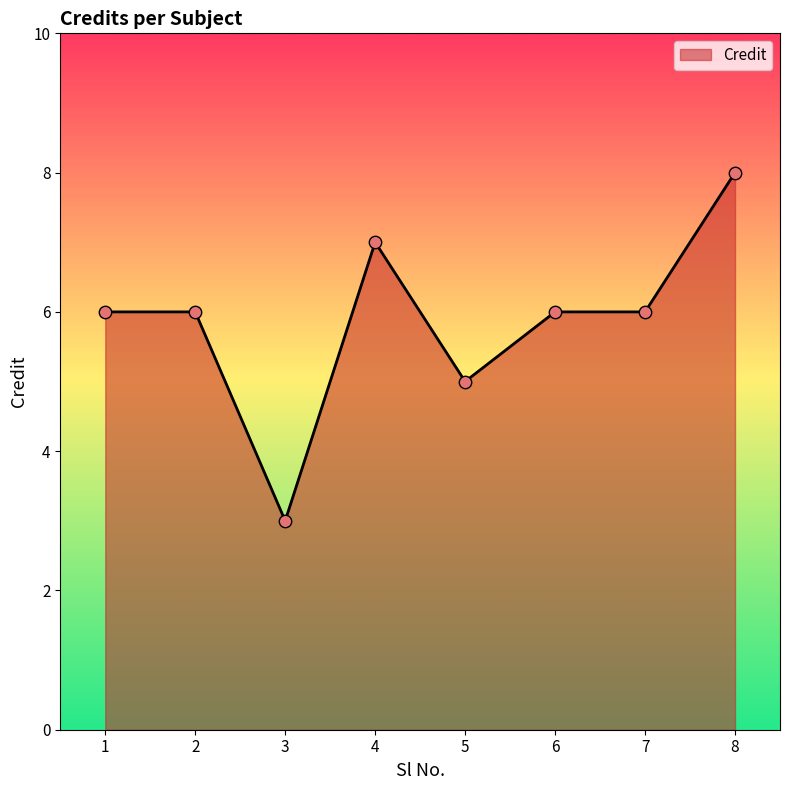

Between 1 and 5, which is larger?

1